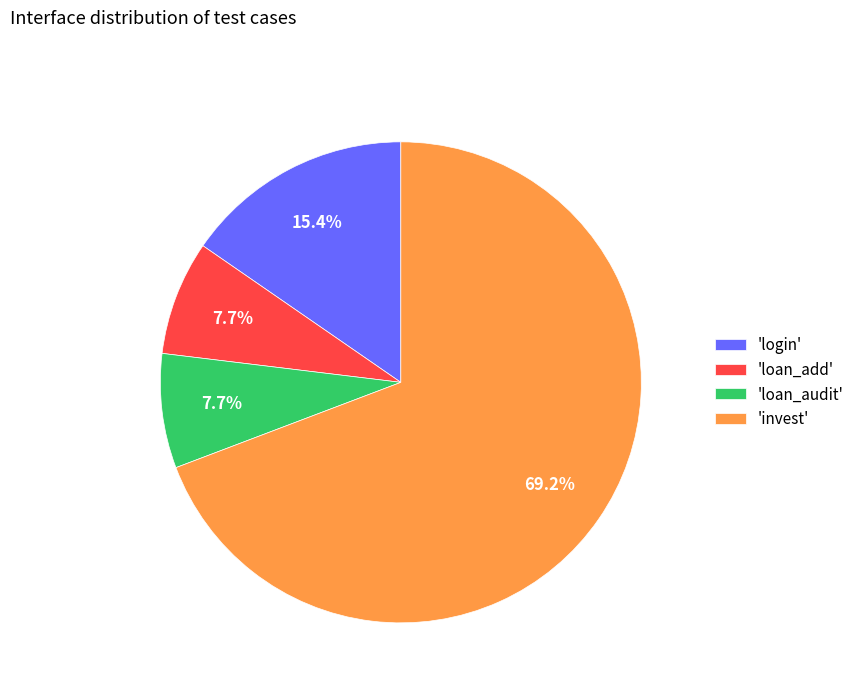

Approximately how many times larger is the value at 'invest' compared to 'login'?

4.5